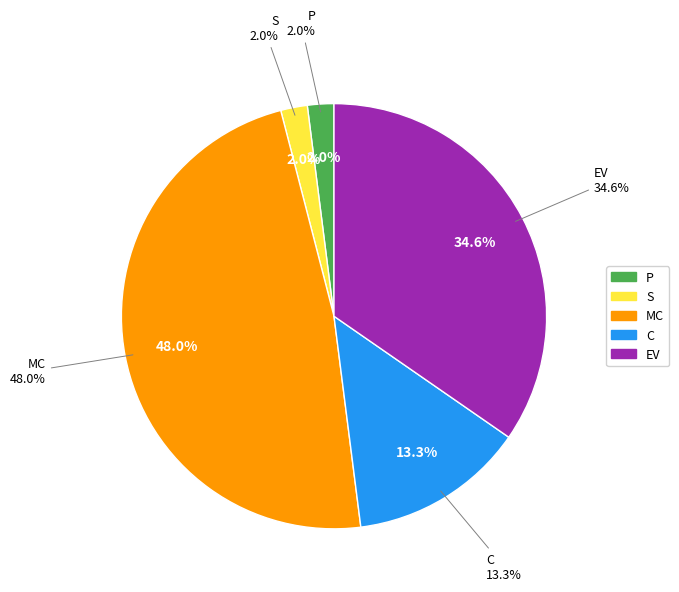

What is the total percentage of P and EV?

36.6%